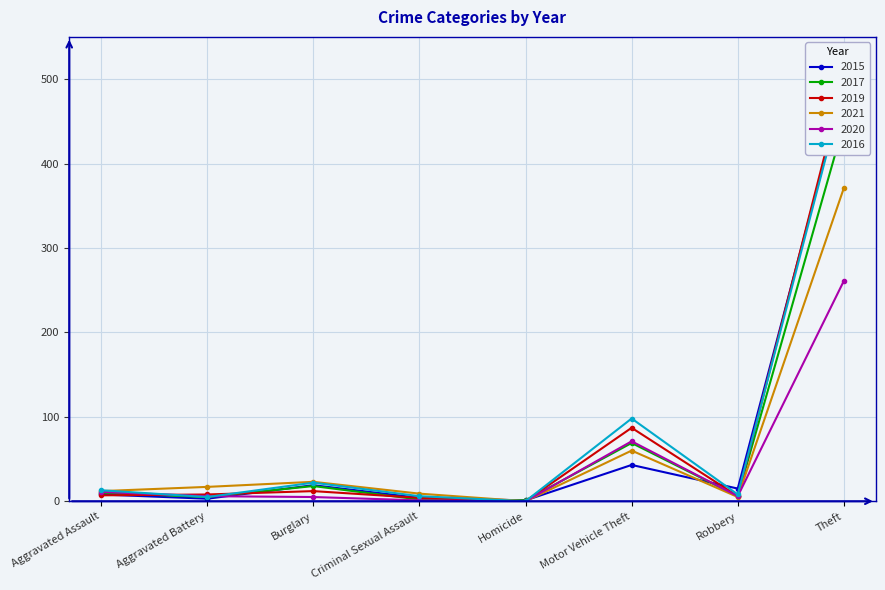

True or false: 2015 has a value of 1 at Homicide.

False